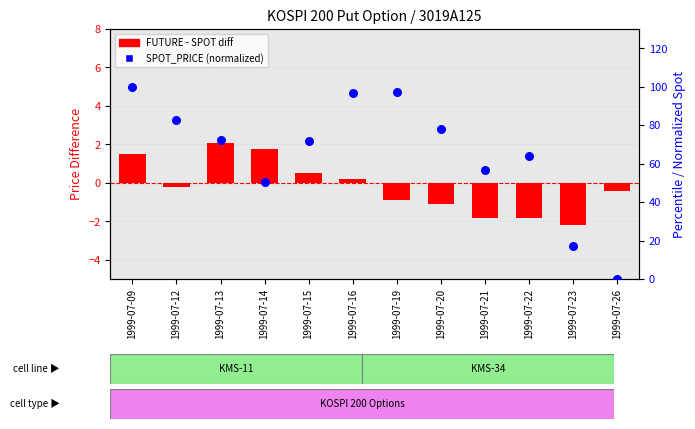

Which series reaches the minimum Y coordinate?

FUTURE - SPOT diff